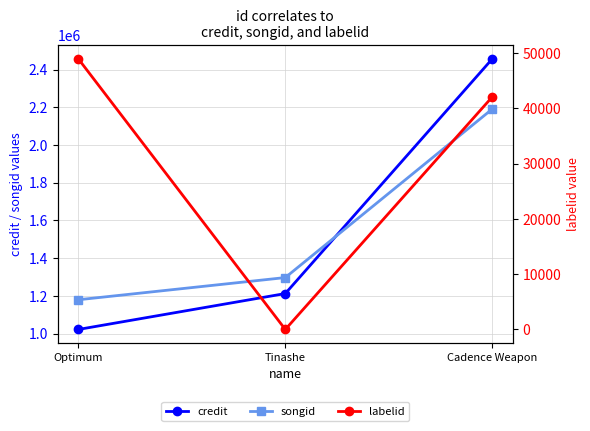

Where is songid nearest to the value 1685153?

Tinashe